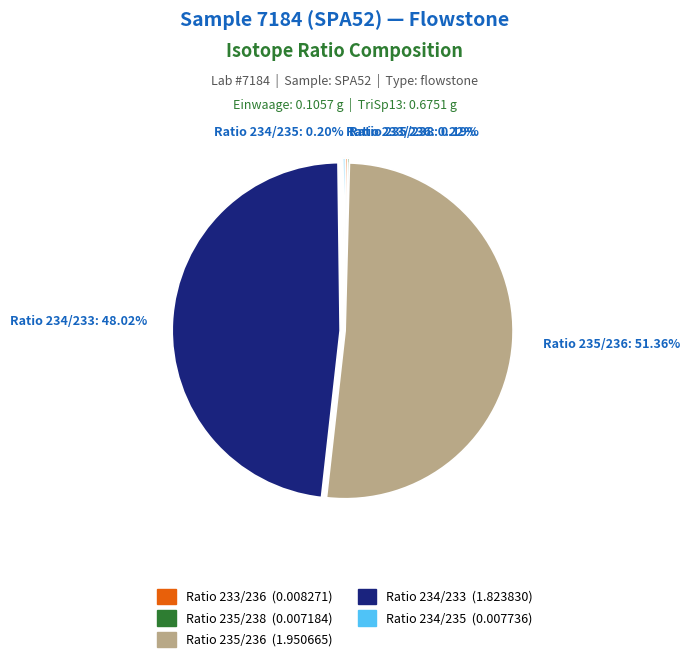

The Ratio 234/233 slice represents 48% of the pie. True or false?

True